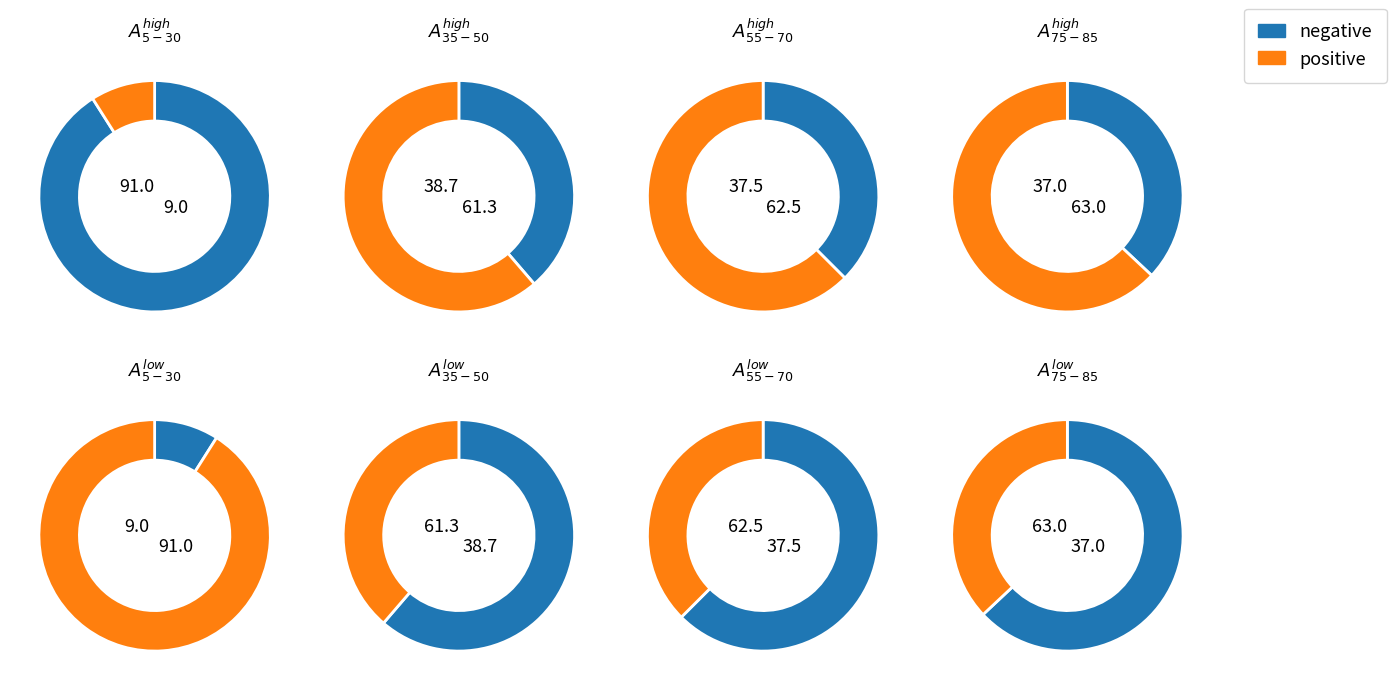

Does 9 account for over 50% of the chart?

No